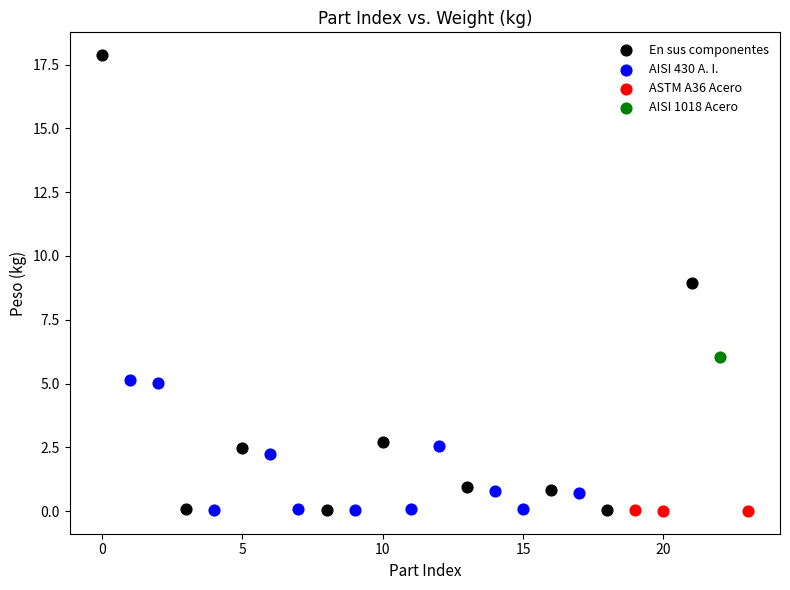

What are all the series names shown in the legend?

En sus componentes, AISI 430 A. I., ASTM A36 Acero, AISI 1018 Acero